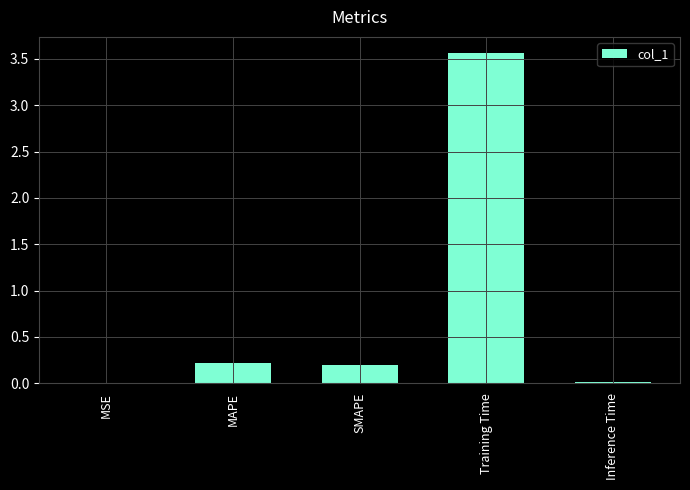

Between Training Time and SMAPE, which is larger?

Training Time